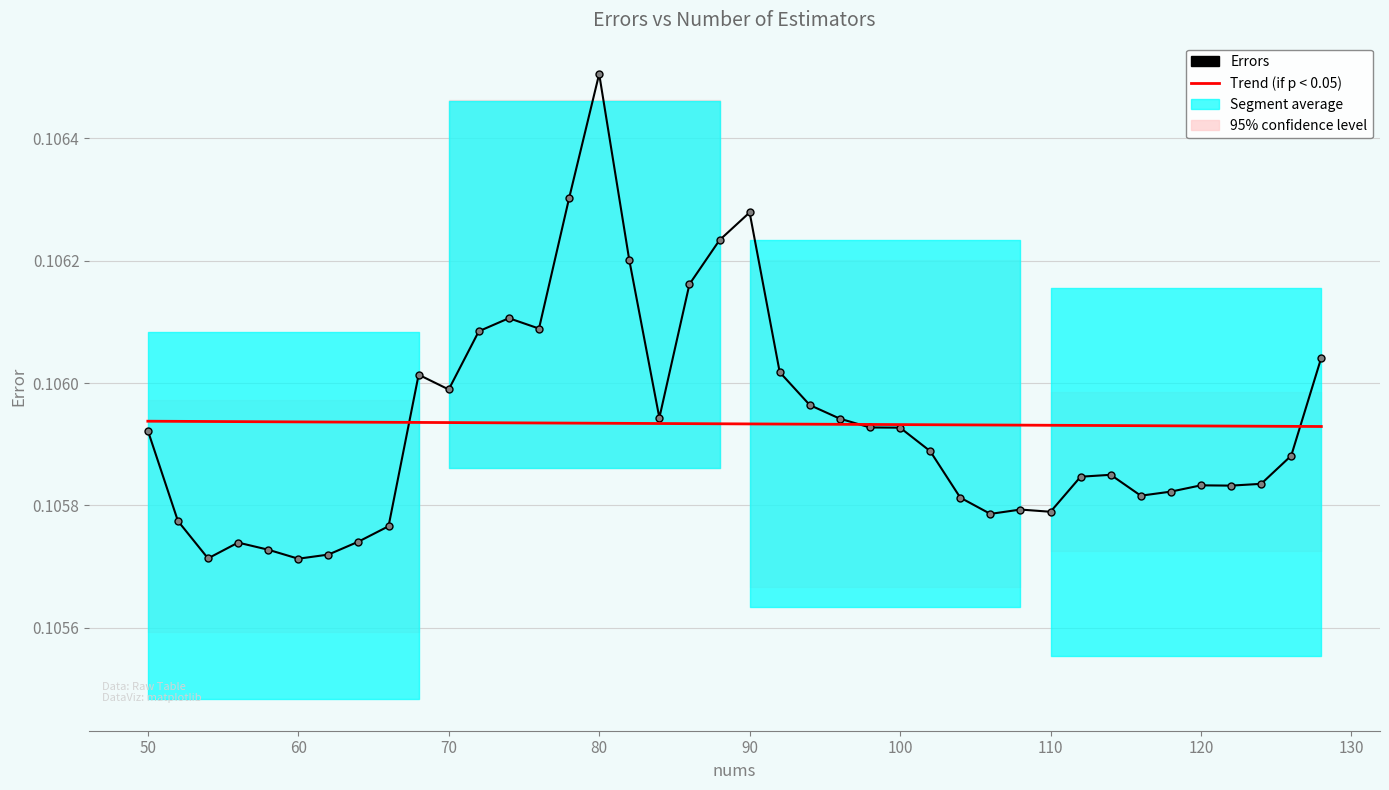

Count the Trend (if p < 0.05) values in the range 0 to 1.

40